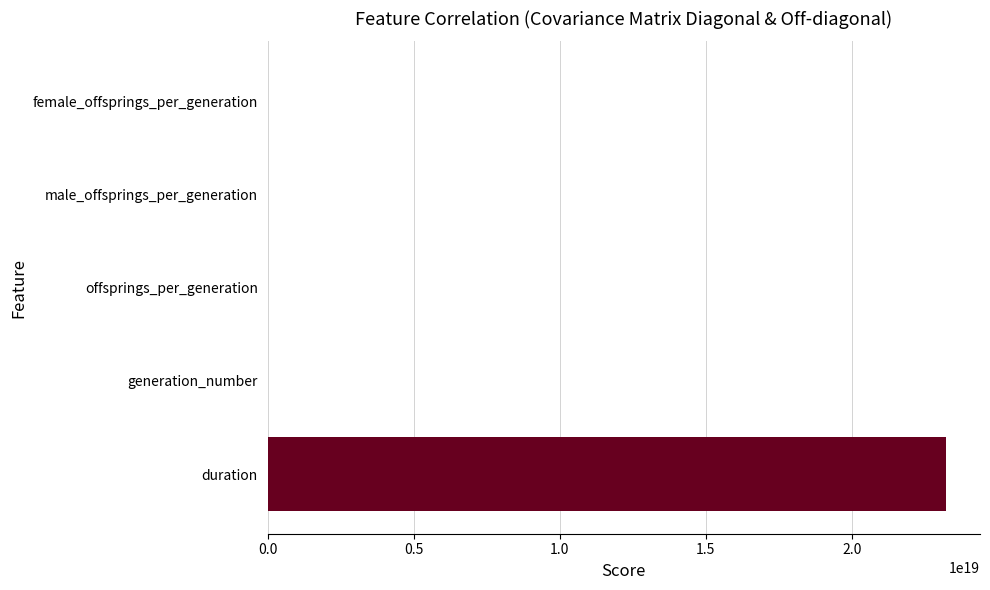

Which has a higher value, offsprings_per_generation or duration?

duration